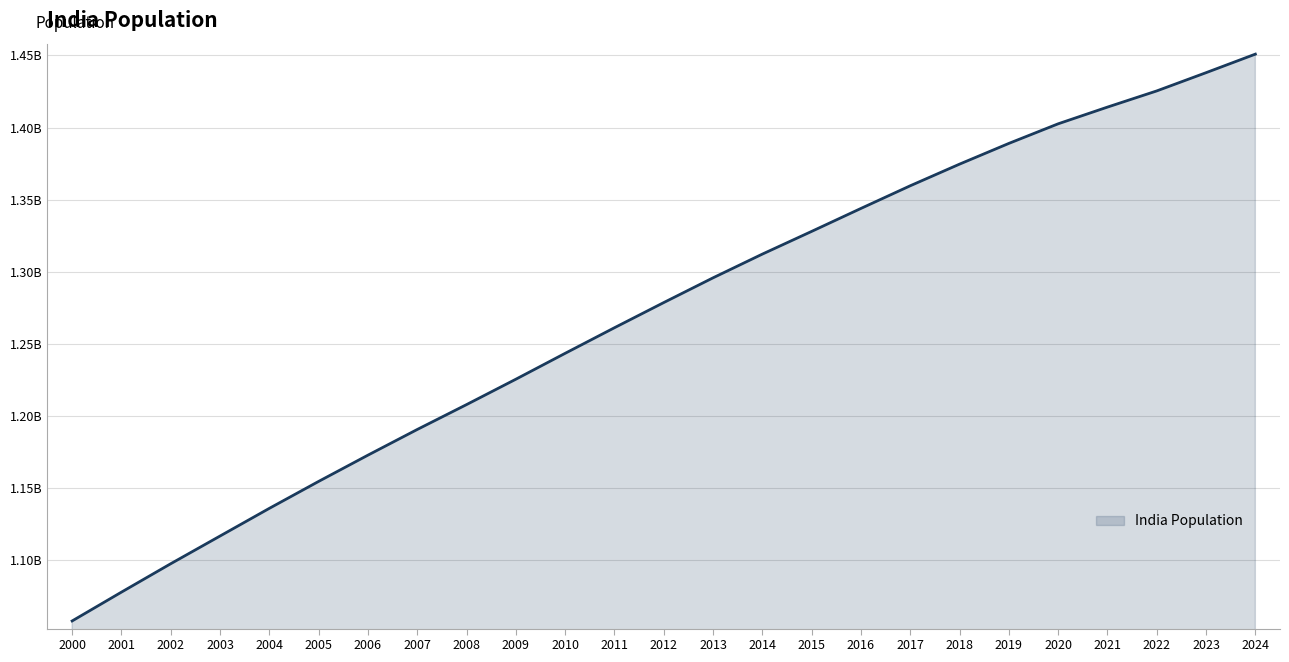

List the labels in order of value, largest first.

2024, 2023, 2022, 2021, 2020, 2019, 2018, 2017, 2016, 2015, 2014, 2013, 2012, 2011, 2010, 2009, 2008, 2007, 2006, 2005, 2004, 2003, 2002, 2001, 2000